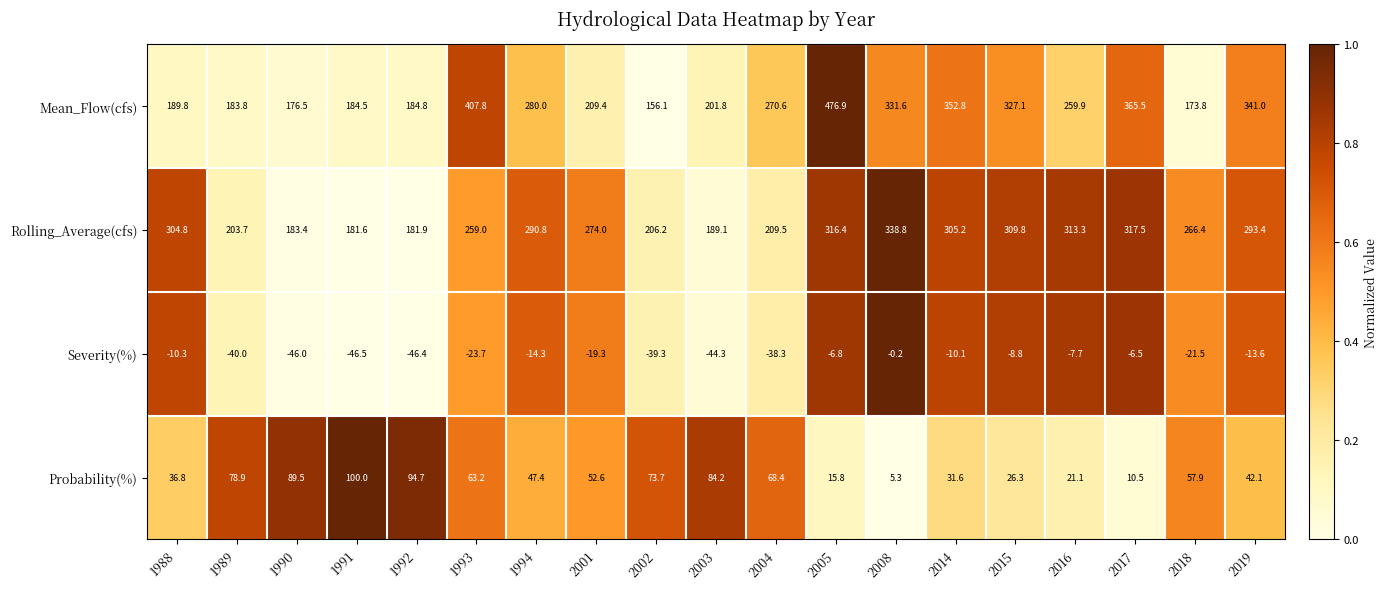

Which series changed the most between 1990 and 2018?

Rolling_Average(cfs)